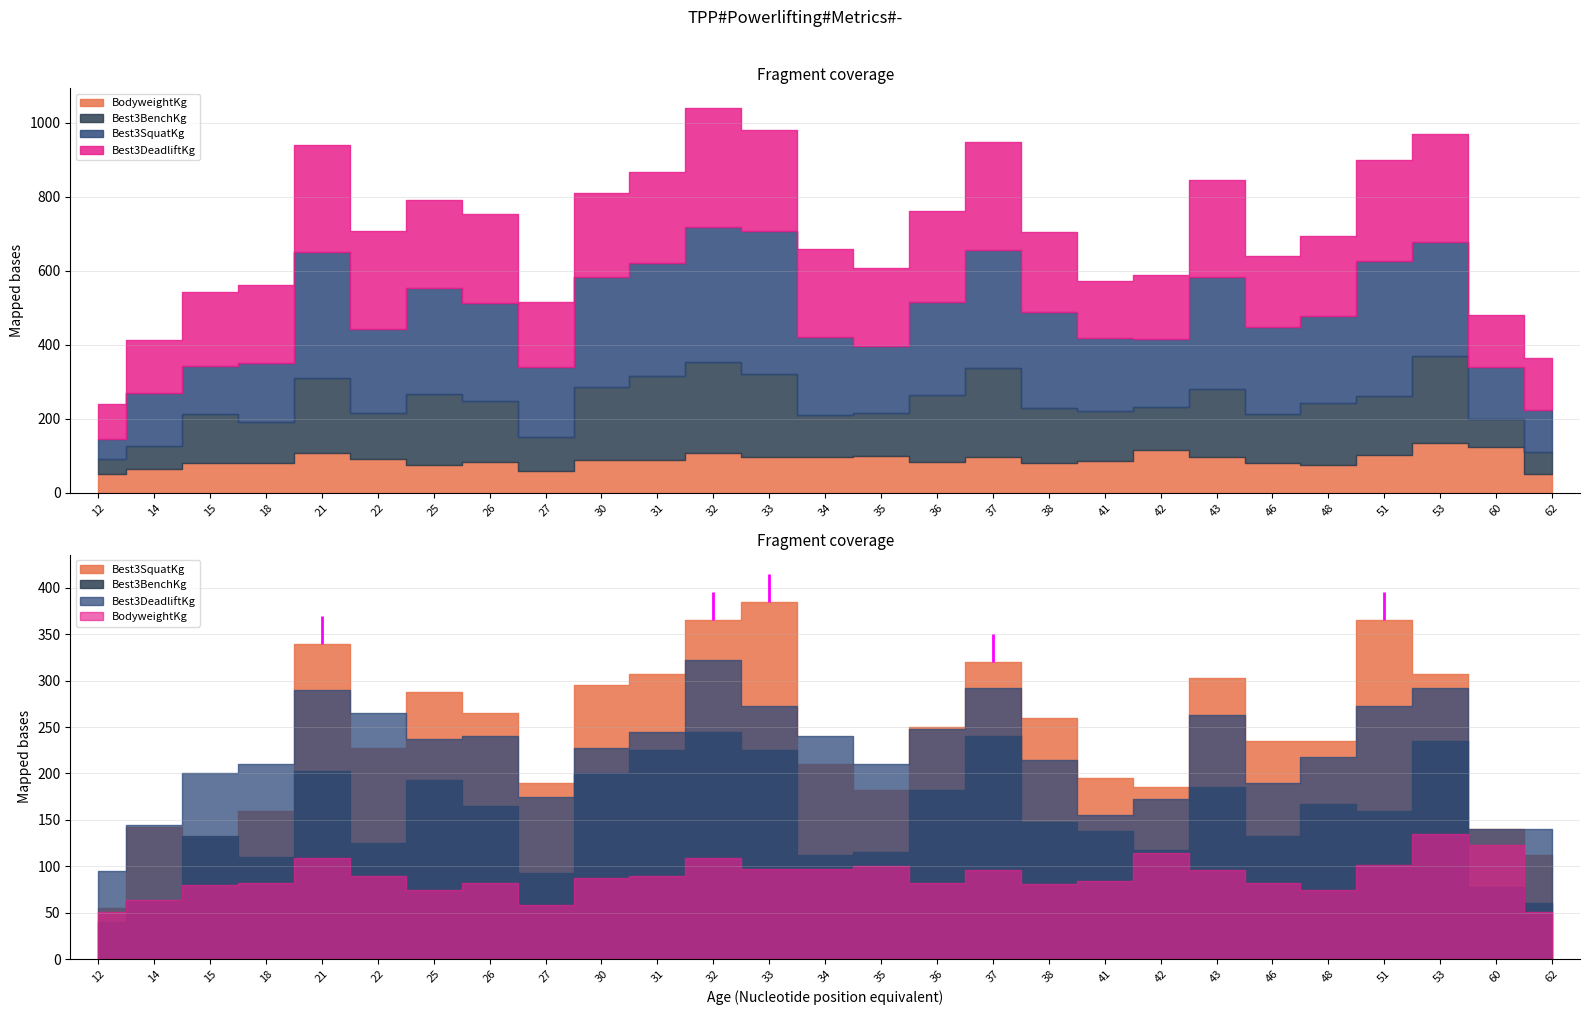

Which series has the largest range (max minus min)?

Best3SquatKg